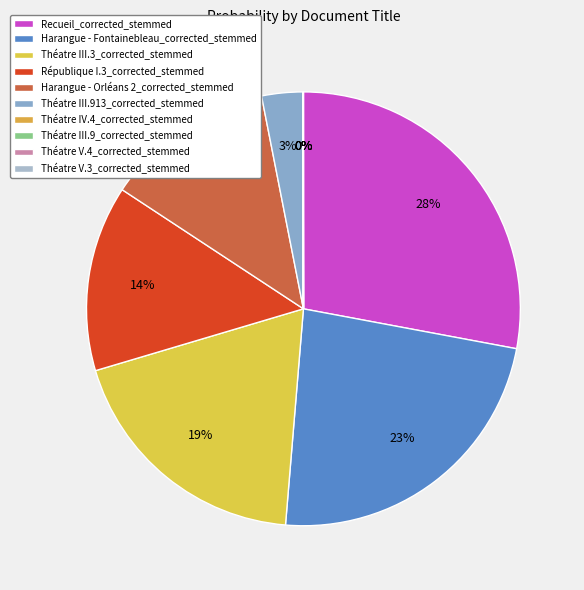

Combined, do République I.3_corrected_stemmed and Théatre V.3_corrected_stemmed account for over 50%?

No